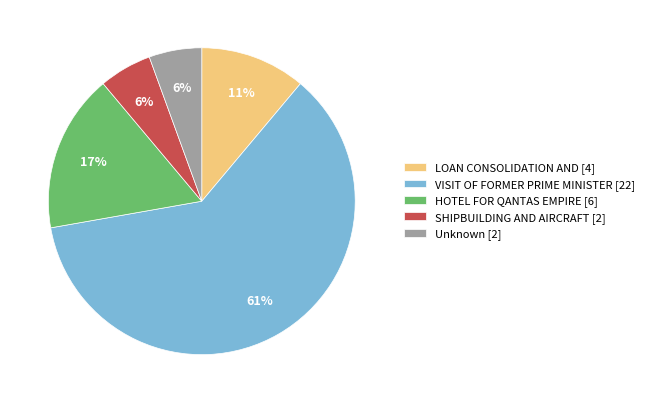

Count the number of slices in the pie.

5